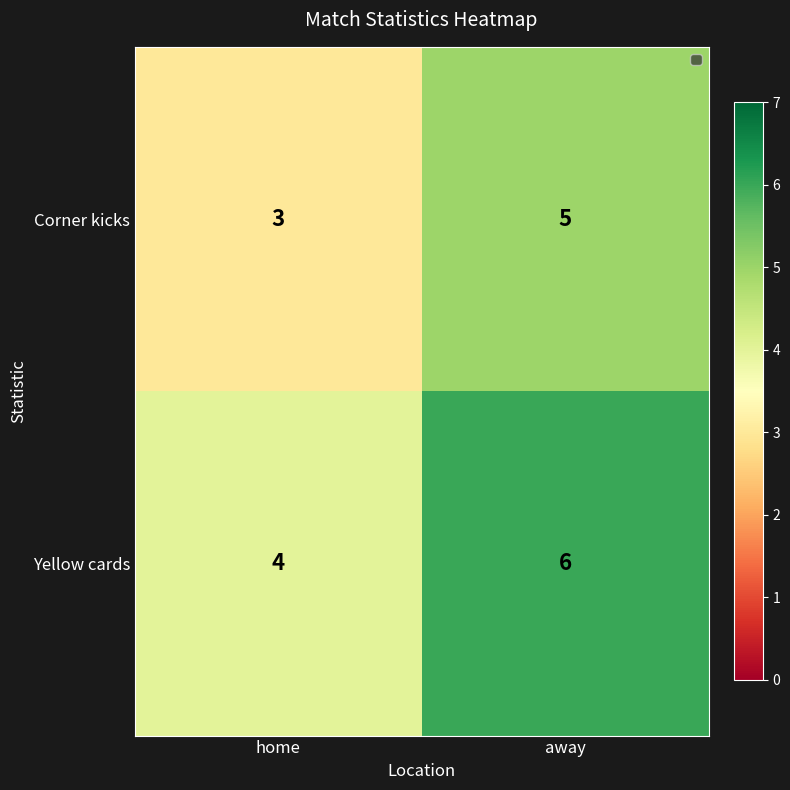

What is the difference between the Corner kicks values at home and away?

2